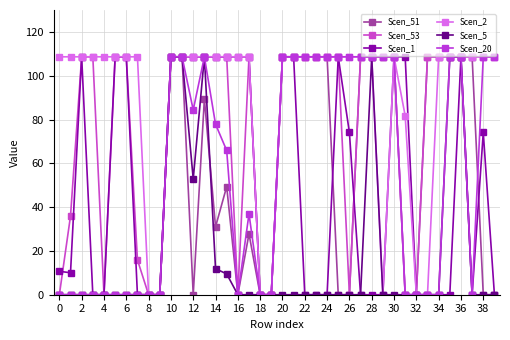

What are all the series names shown in the legend?

Scen_51, Scen_53, Scen_1, Scen_2, Scen_5, Scen_20